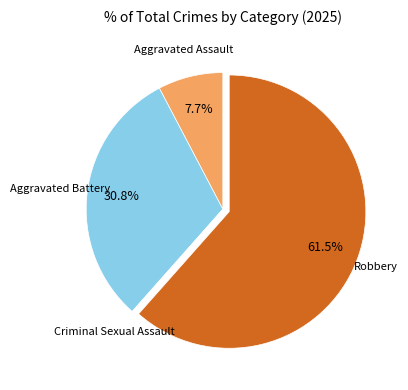

Is there any slice that represents more than half of the pie?

Yes